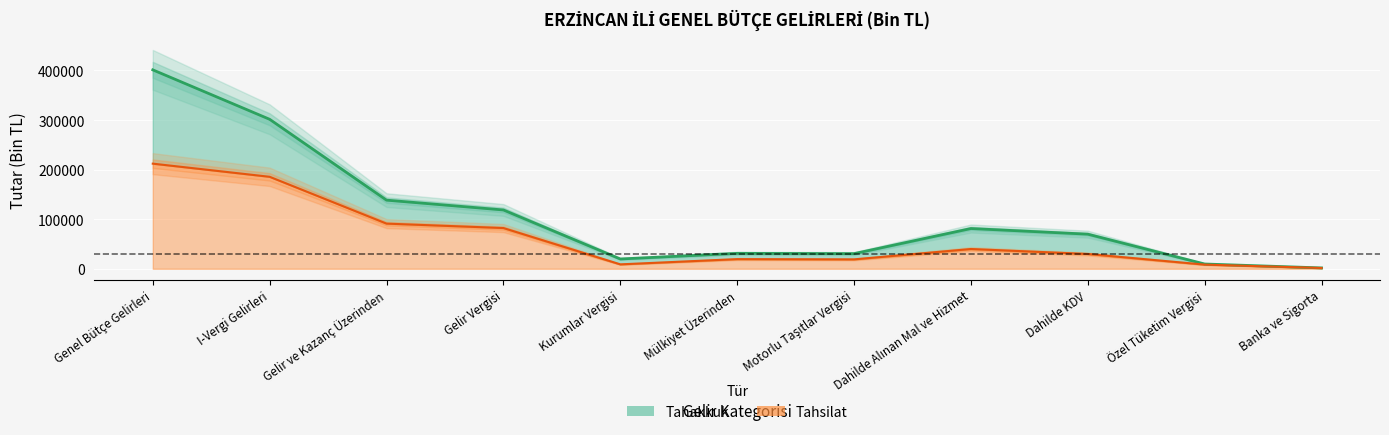

What is the greatest value displayed?

401249